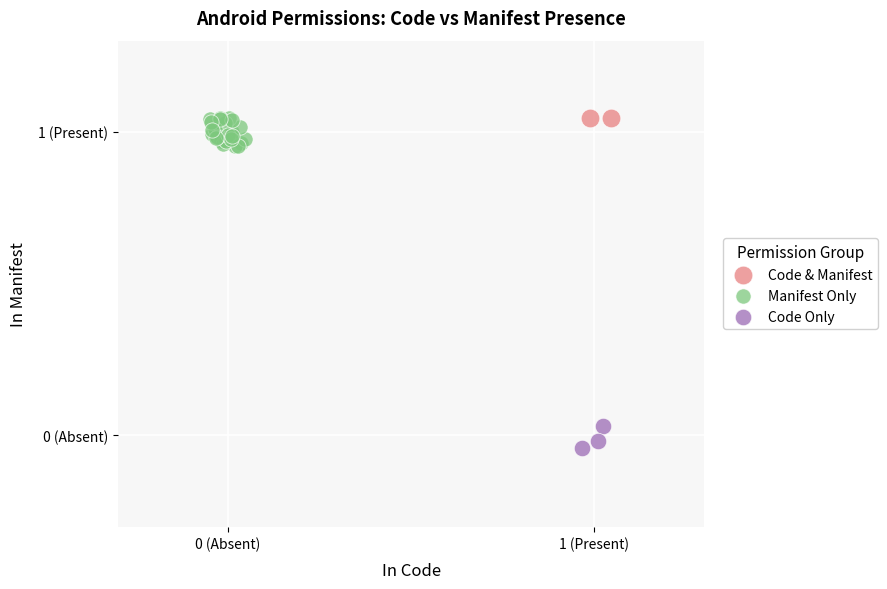

Which series has the widest spread of Y values?

Manifest Only